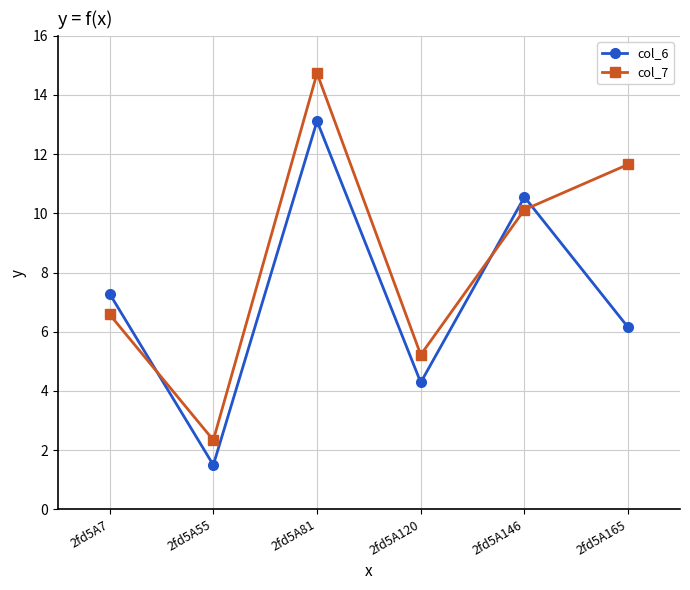

What is the sum of the col_6 values at 2fd5A165 and 2fd5A7?

13.4